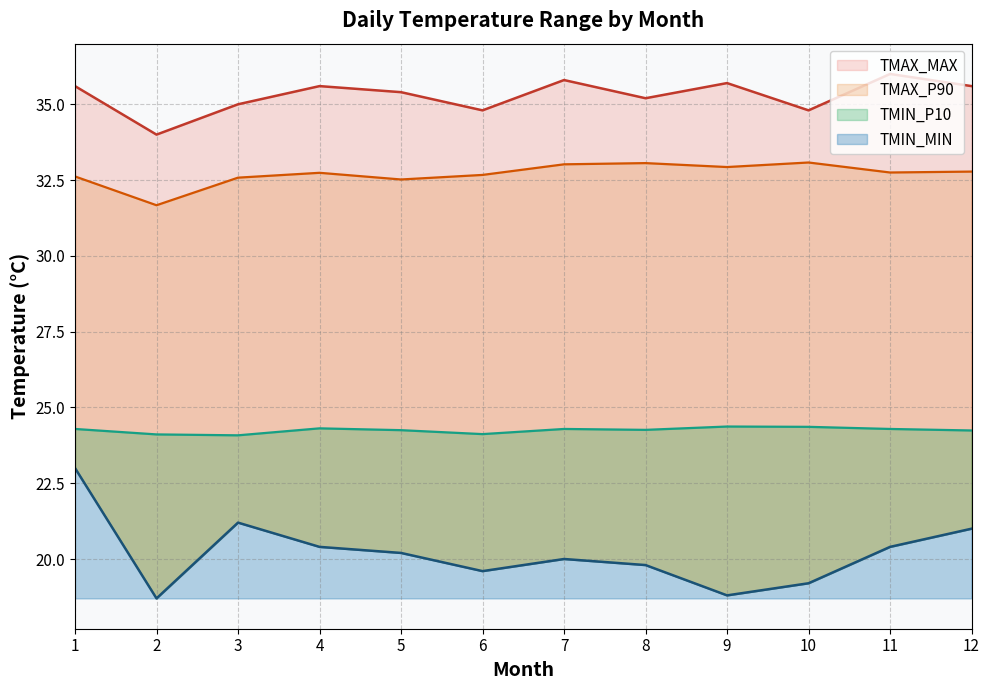

True or false: TMIN_MIN and TMIN_P10 intersect in this chart.

False